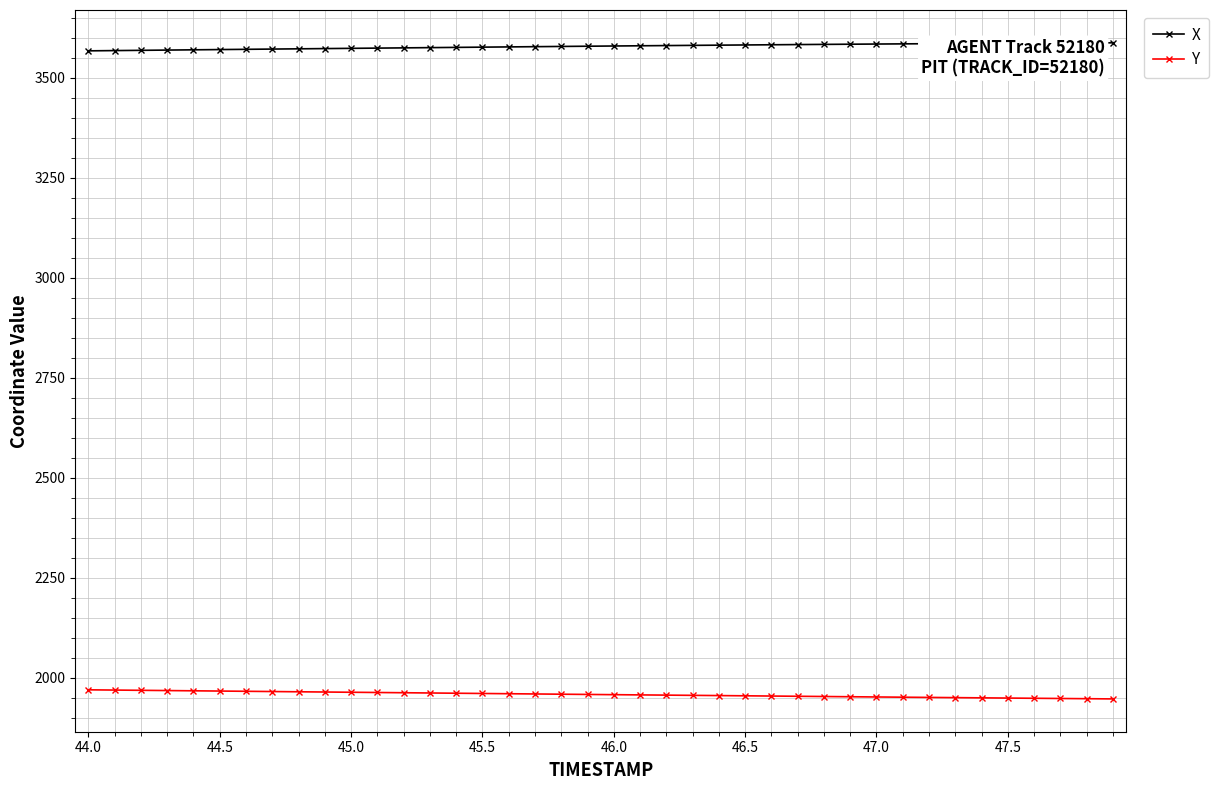

True or false: X and Y intersect in this chart.

False